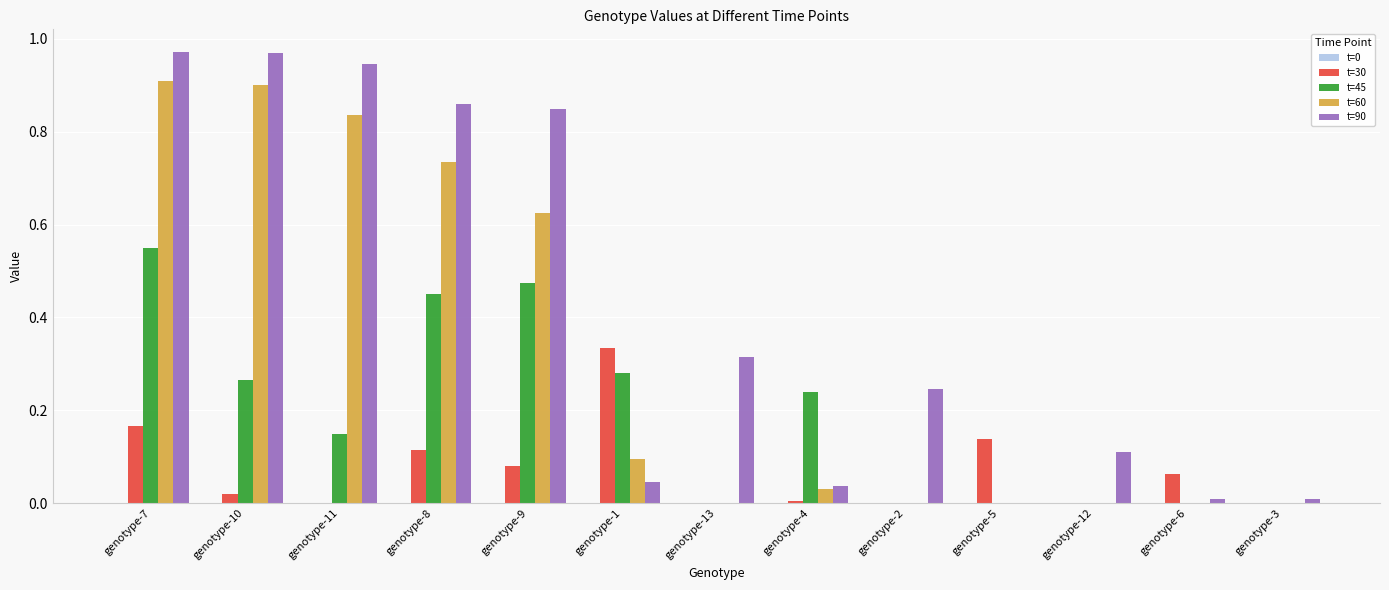

Is the value of t=30 at genotype-13 greater than the value of t=90 at genotype-10?

No